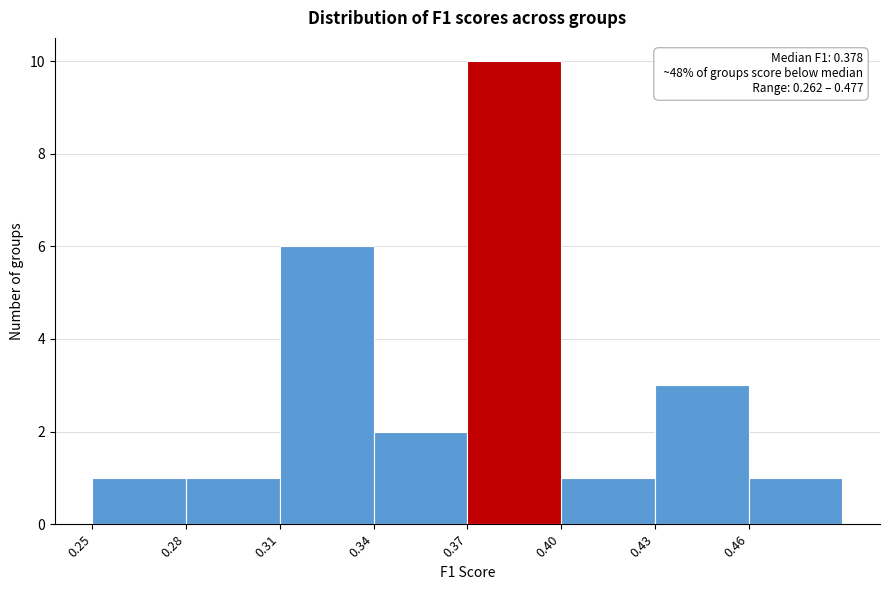

Which range on the x-axis has the tallest bar?

0.37 to 0.40